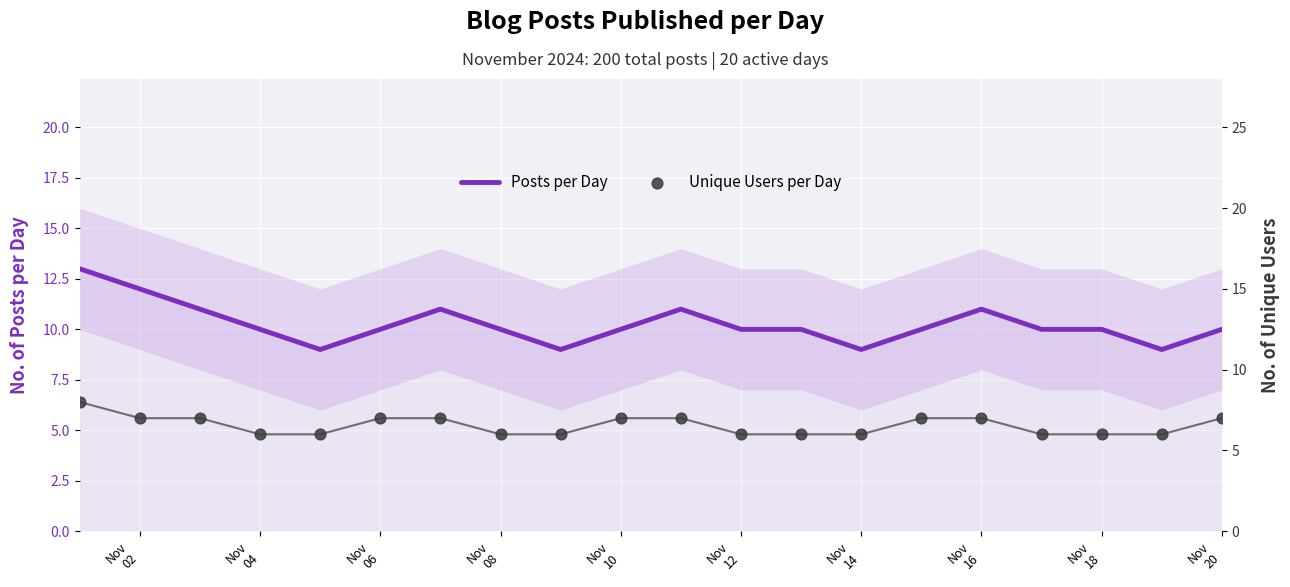

At how many categories does at least one series exceed 12?

1